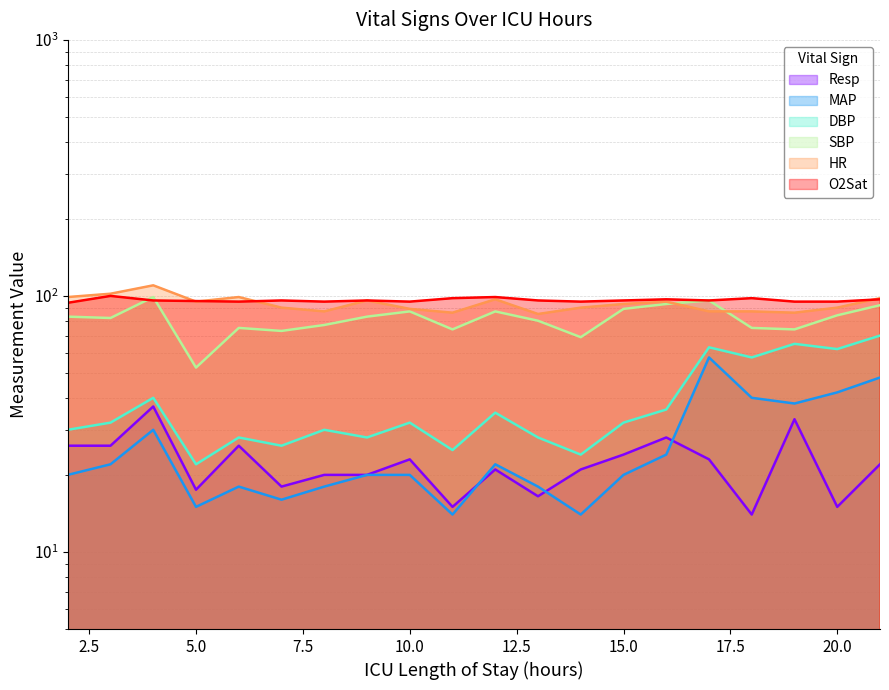

At which category does the chart reach its peak across all series?

4